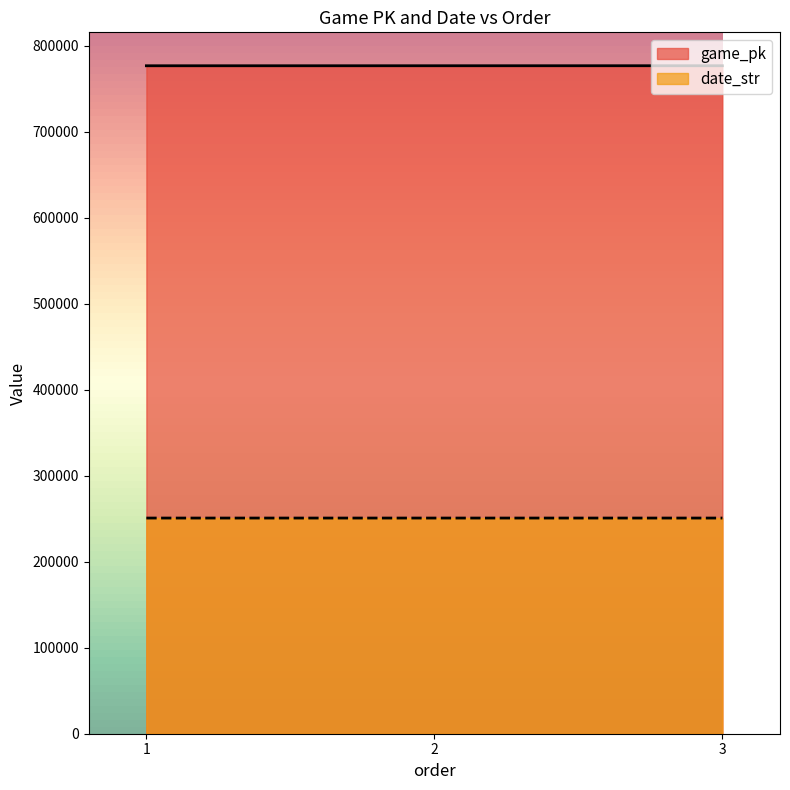

At which category is the sum across all series the highest?

3